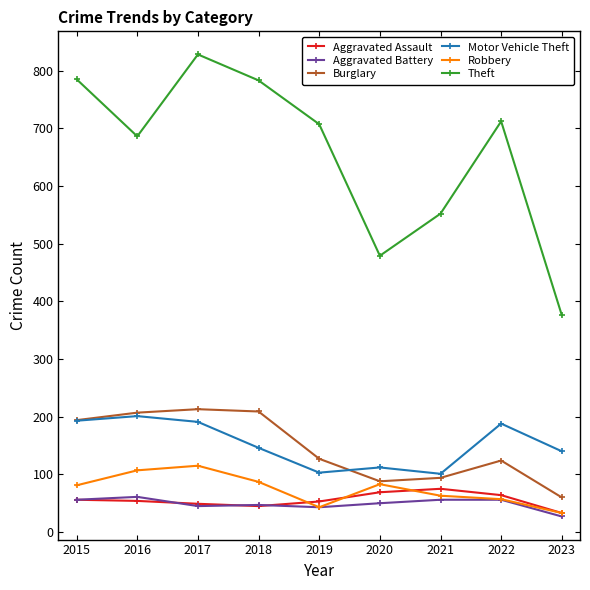

Is it true that Burglary equals 213 at 2017?

True